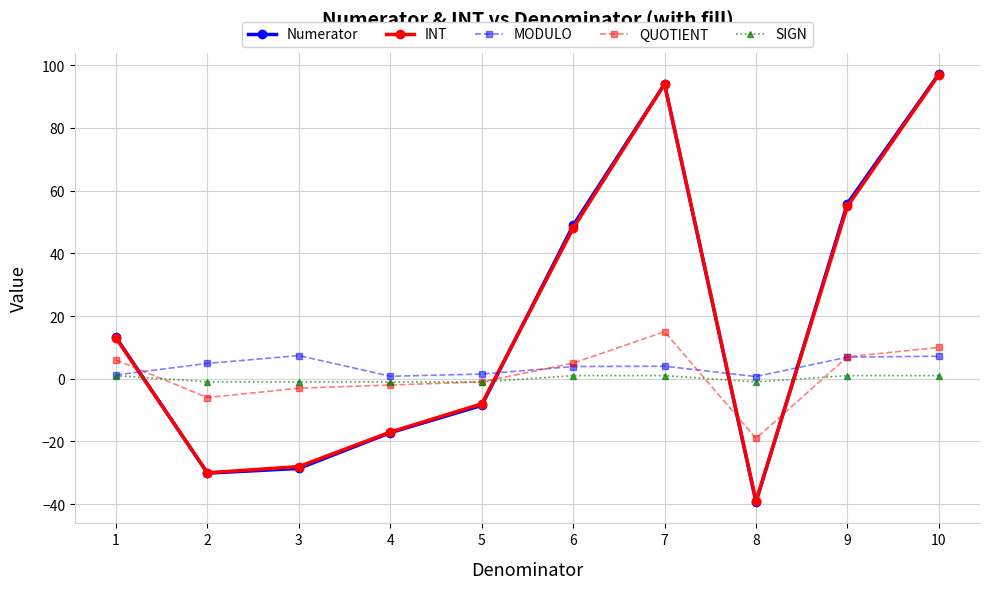

What is the value of the MODULO point at the 10th from the left?

7.2